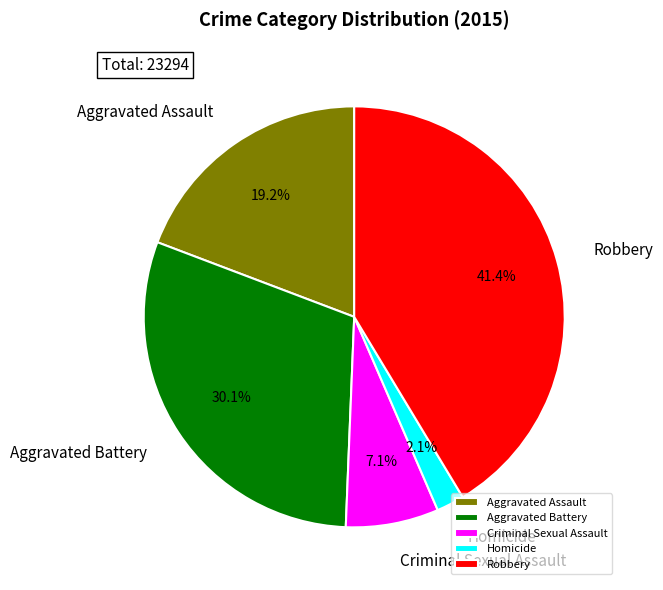

Rank the categories by value from lowest to highest.

Homicide, Criminal Sexual Assault, Aggravated Assault, Aggravated Battery, Robbery